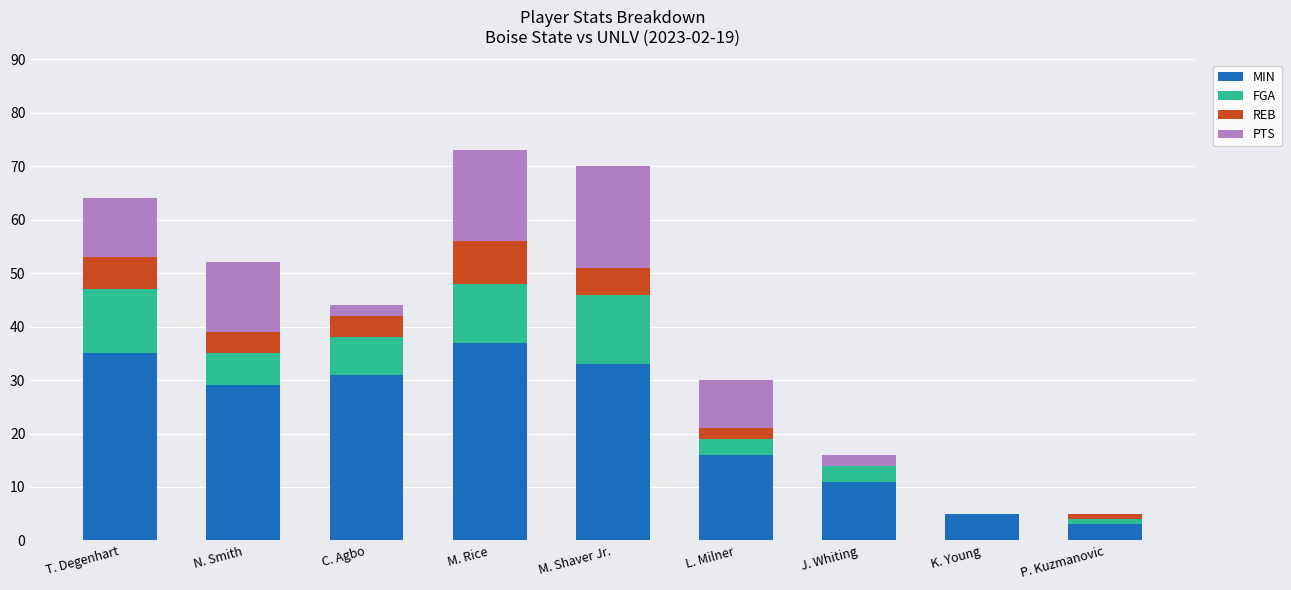

What is the maximum value for MIN?

37